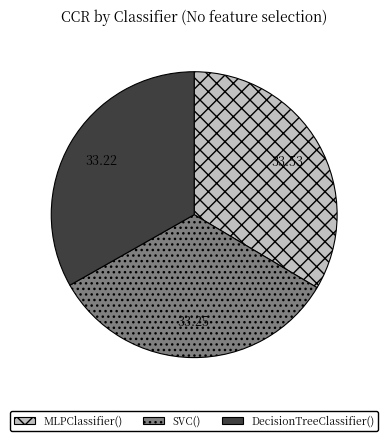

Is the sum of DecisionTreeClassifier() and SVC() greater than half?

Yes